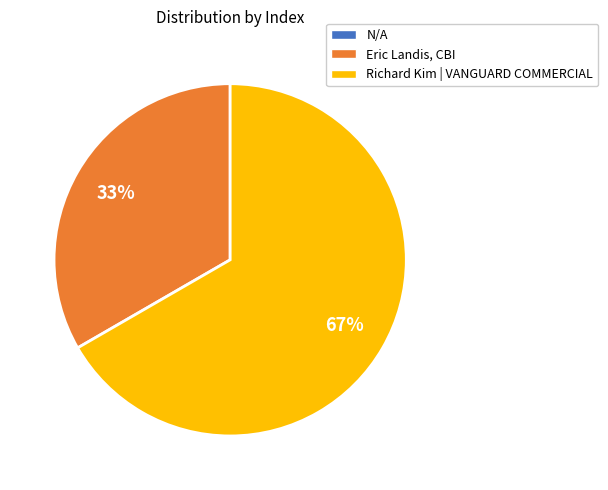

Is there a majority slice in this chart?

Yes